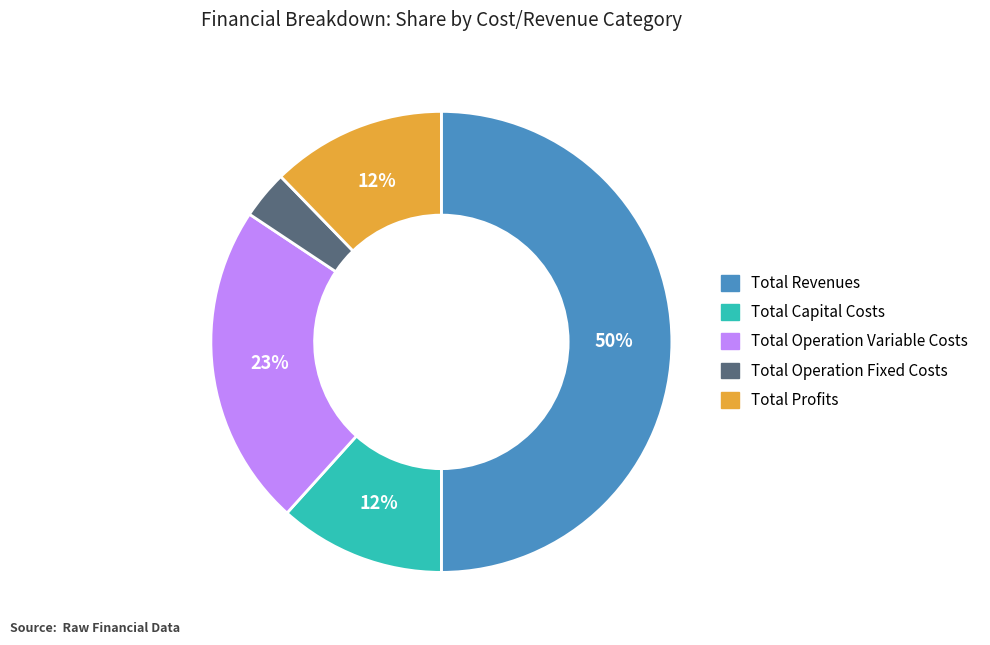

To the nearest percent, what is the average slice percentage?

20%